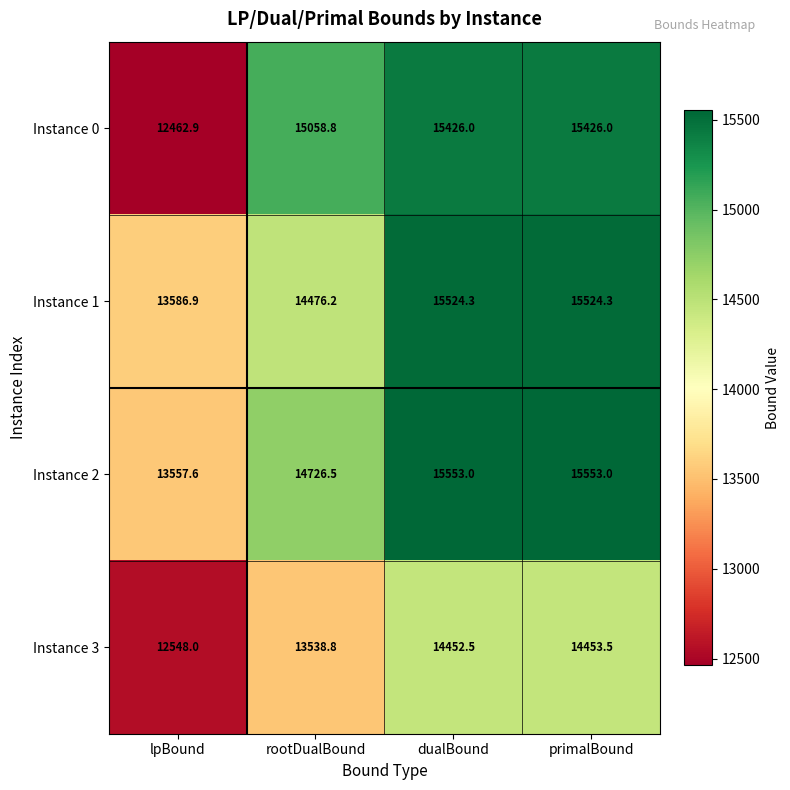

At how many categories does at least one series exceed 14723?

3